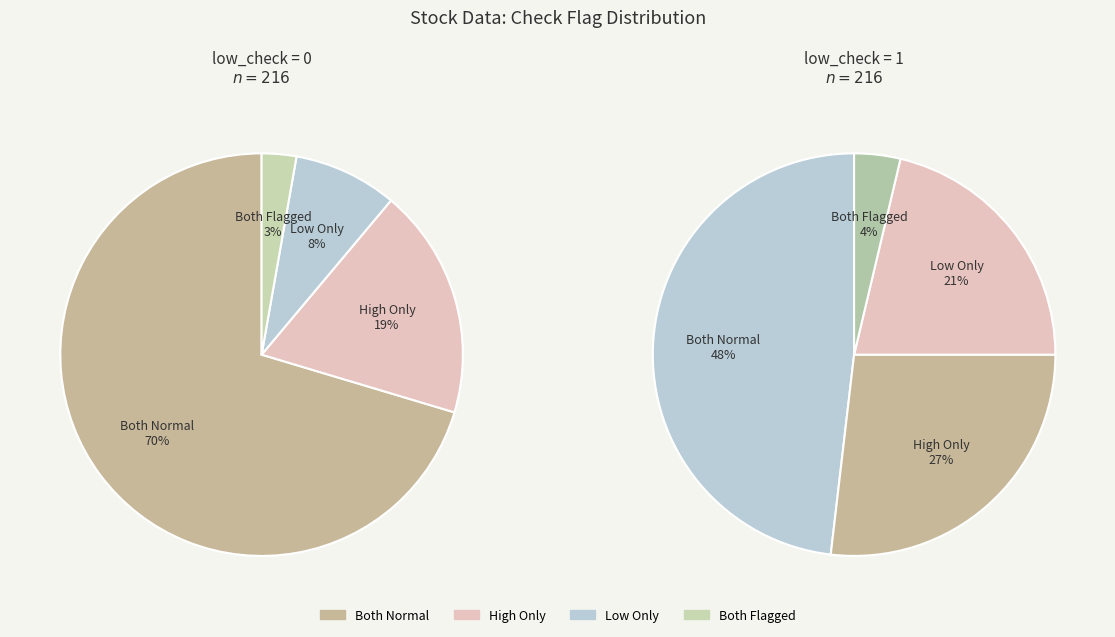

How many slices are in this pie chart?

4